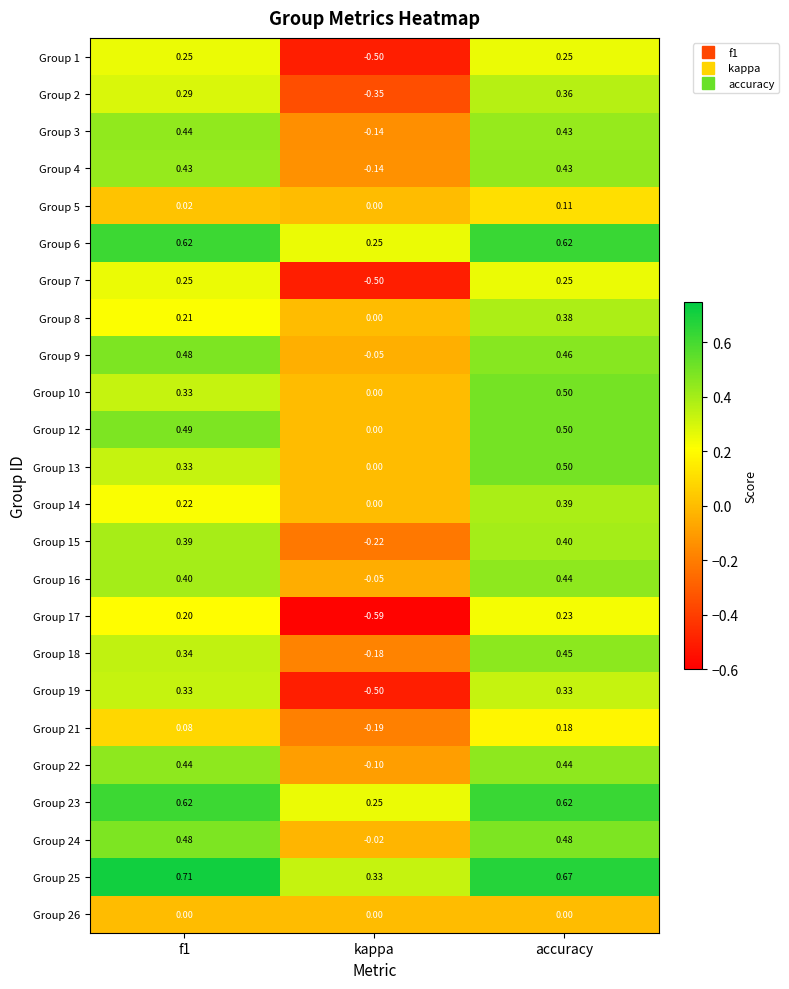

At which category is the sum across all series the highest?

accuracy